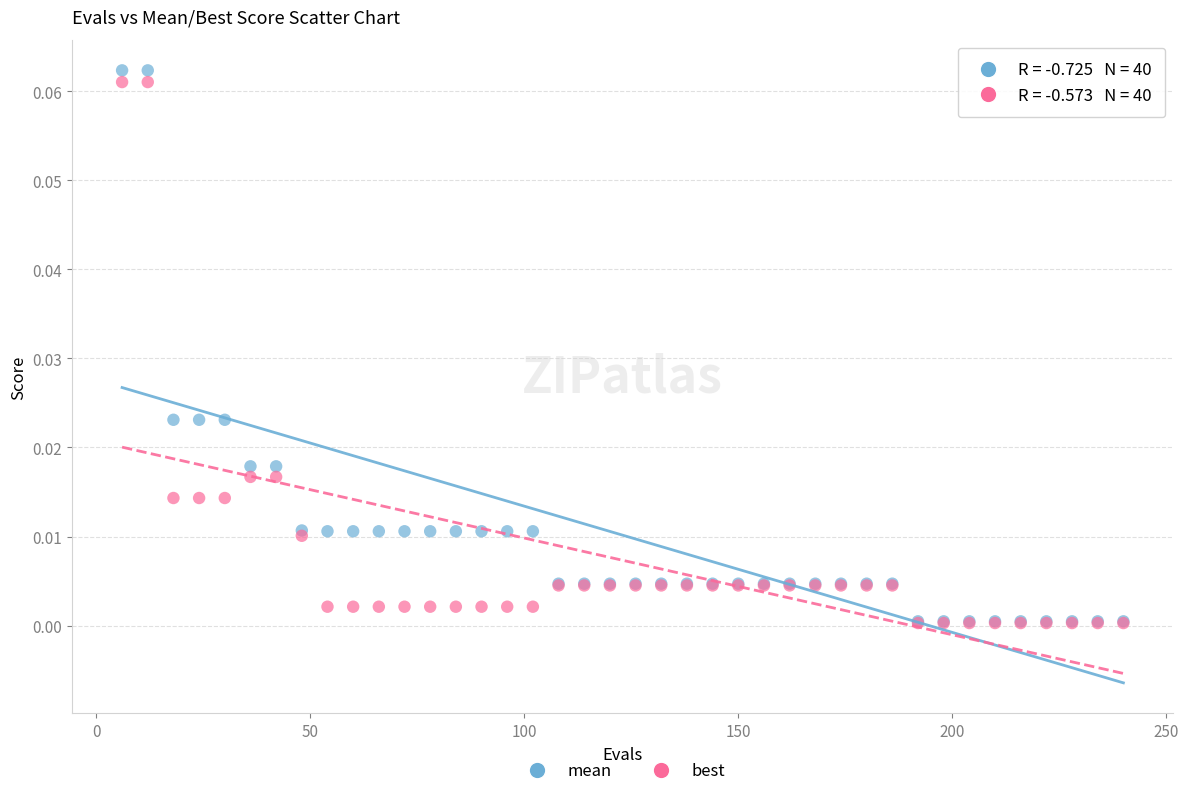

Which series reaches the maximum Y coordinate?

mean